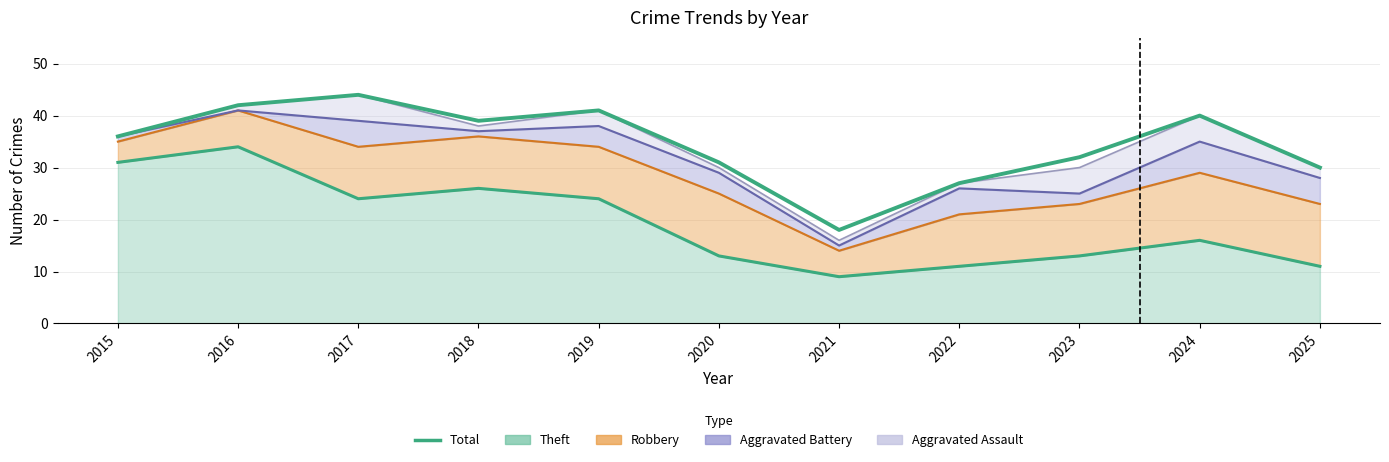

List the labels in order of value, largest first.

2017, 2016, 2019, 2024, 2018, 2015, 2023, 2020, 2025, 2022, 2021